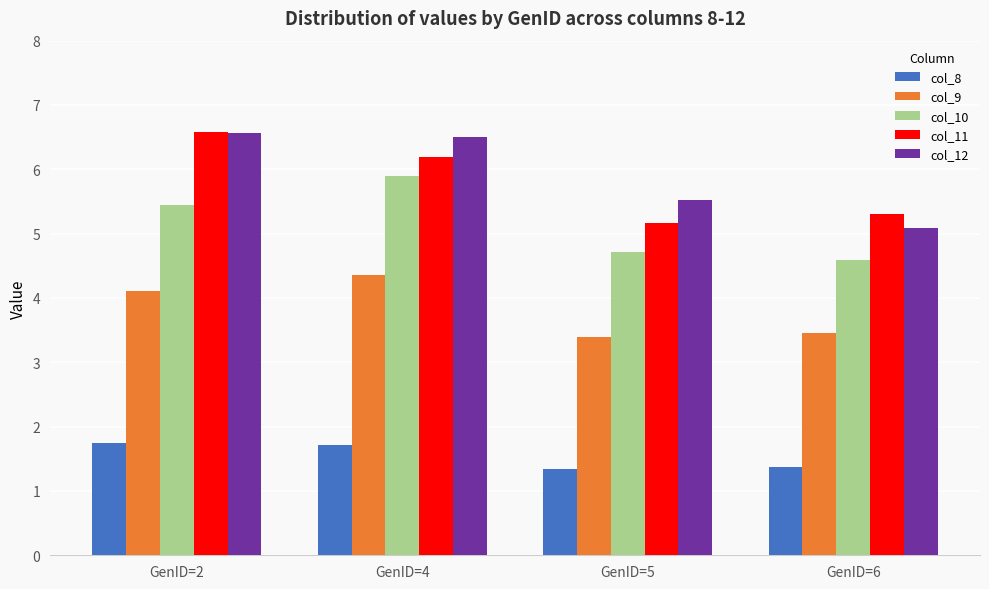

Which series has the largest total across all categories?

col_12